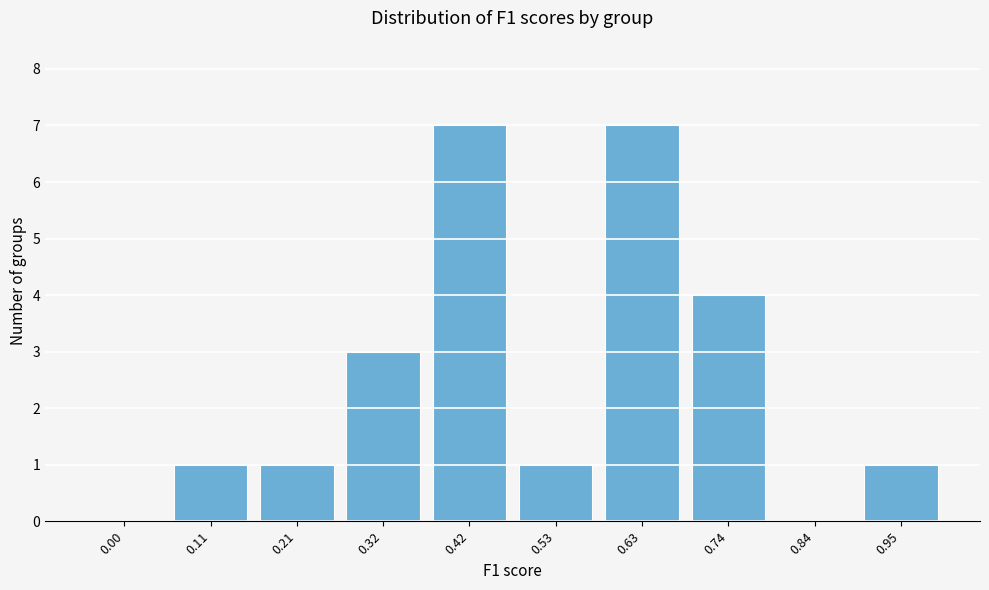

Reading left to right, transcribe all the data shown in this chart.

0.00=0	0.11=1	0.21=1	0.32=3	0.42=7	0.53=1	0.63=7	0.74=4	0.84=0	0.95=1